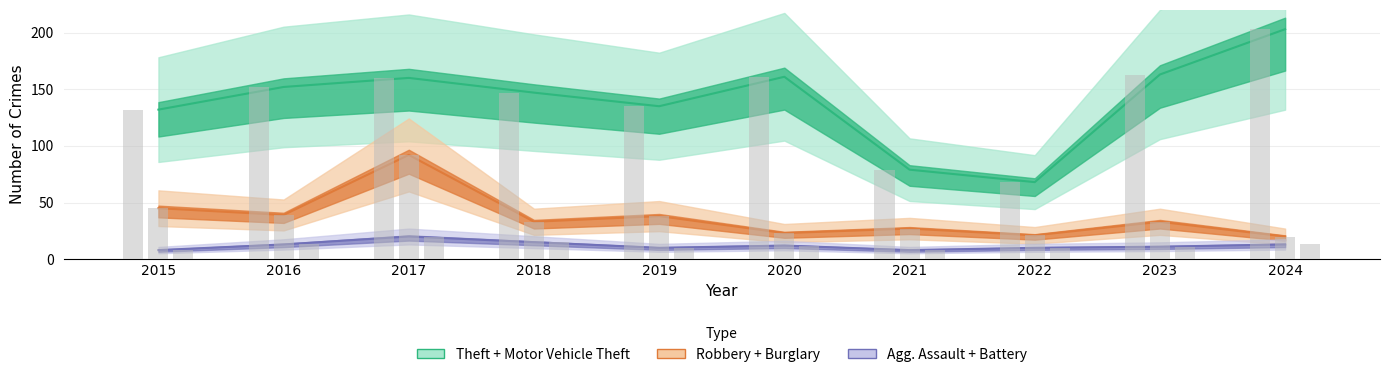

Are the bars horizontal?

No